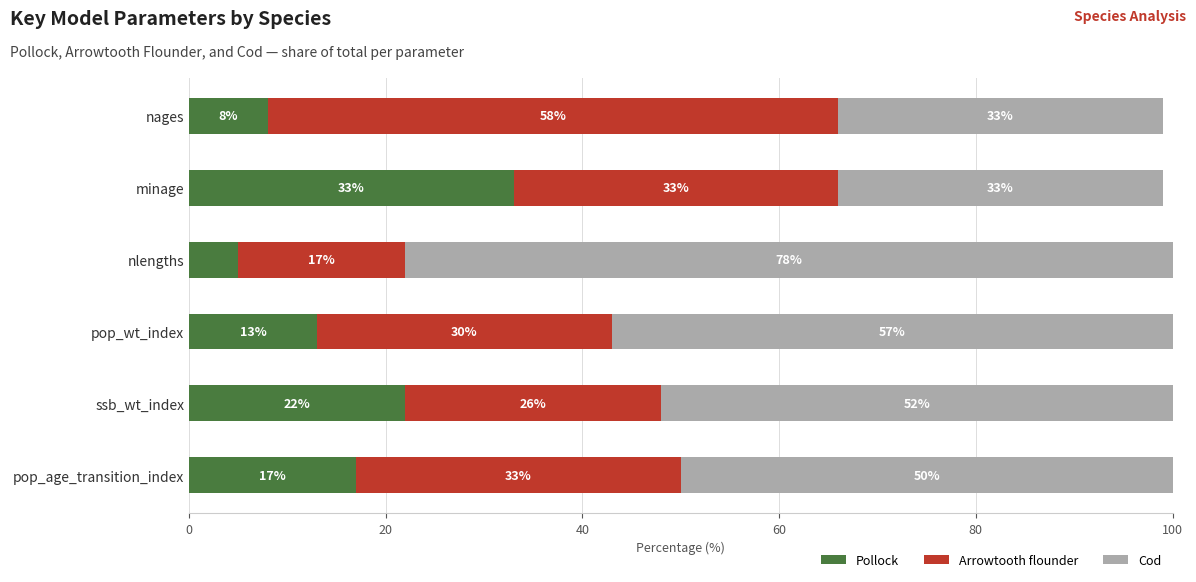

What is the total value across all series at pop_age_transition_index?

100